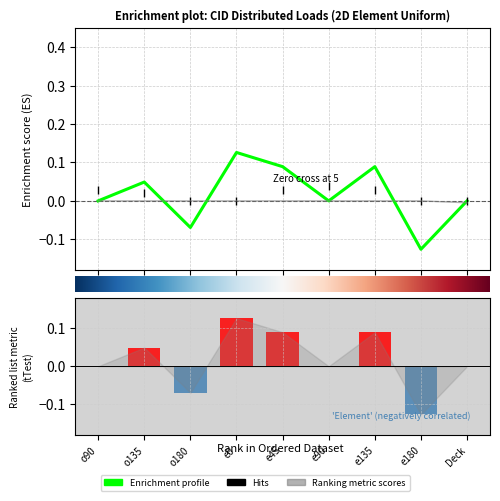

At which category is the sum across all series the highest?

e0